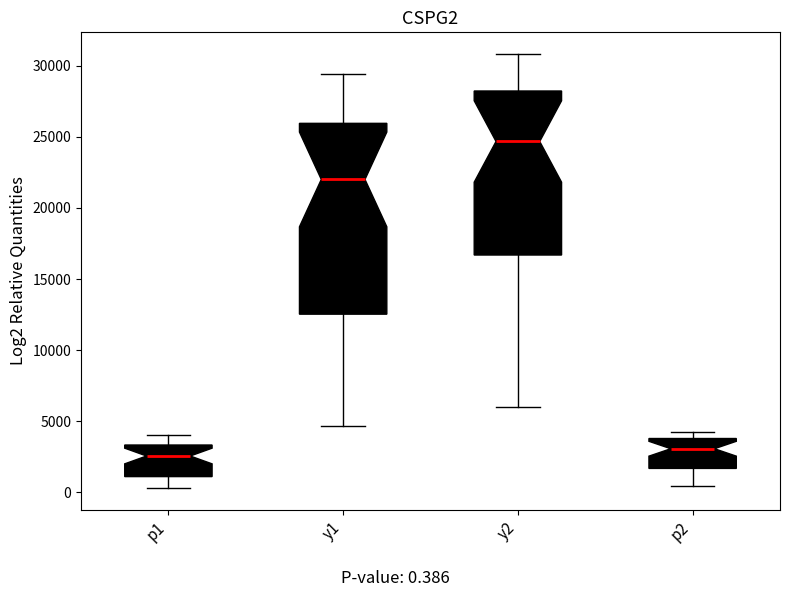

Reading left to right, read every box against the y-axis: the position of its median line, the range the box covers, and the ends of its whiskers. The values are not printed on the chart, so give them approximately, as read against the axis.

p1: median 2500, box 1000 to 3500, whiskers 500 to 4000
y1: median 22000, box 12500 to 26000, whiskers 4500 to 29500
y2: median 24500, box 16500 to 28000, whiskers 6000 to 31000
p2: median 3000, box 1500 to 4000, whiskers 500 to 4000 (just above the box's upper edge)